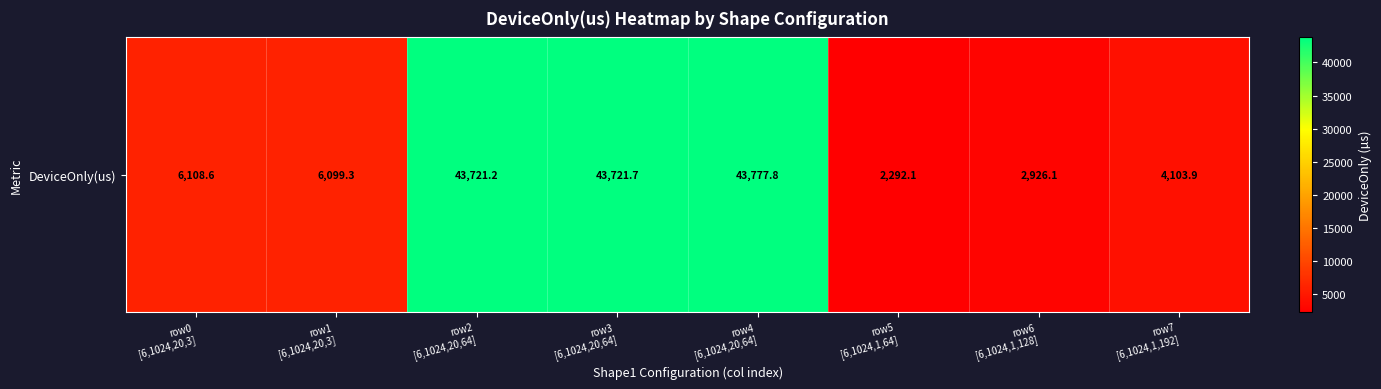

How many values are below 6108?

4